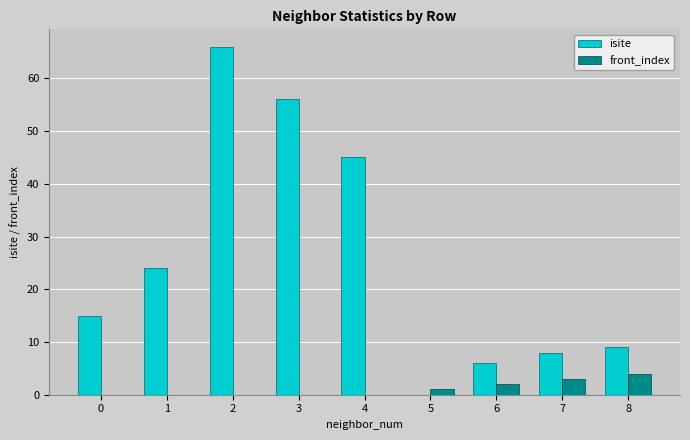

Does the chart contain stacked bars?

No